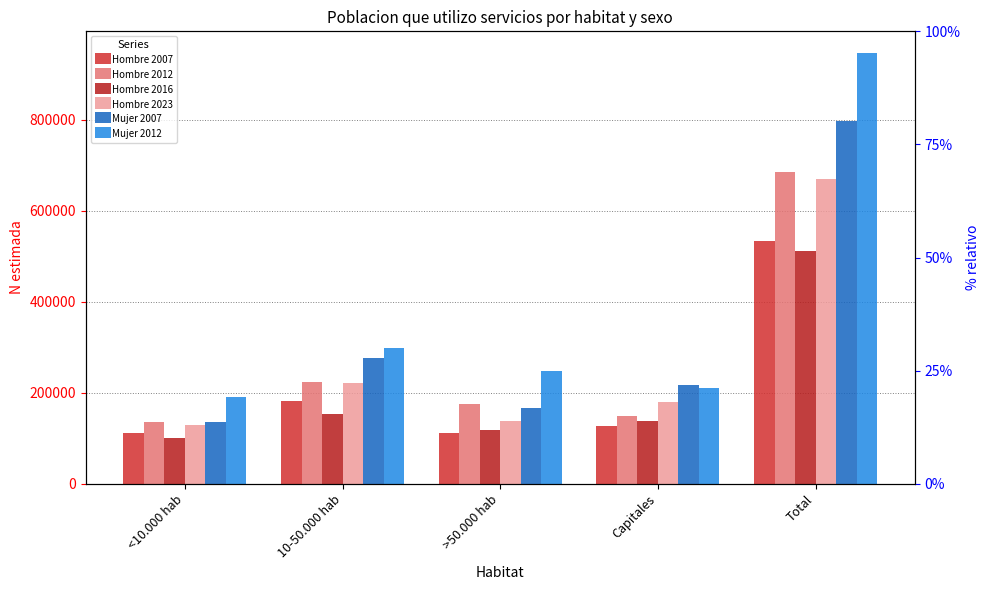

Which series has the largest range (max minus min)?

Mujer 2012